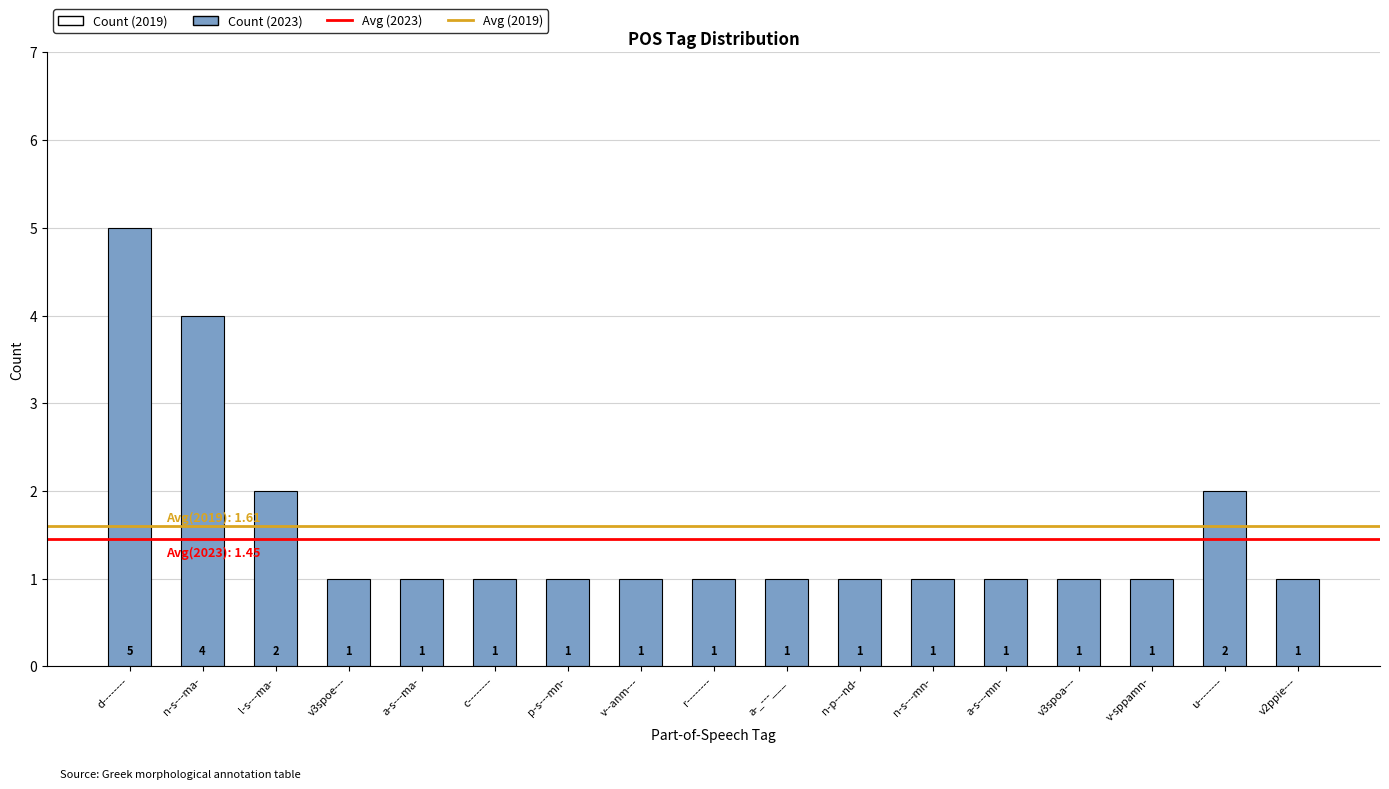

Count the values in the range 1 to 2.

15